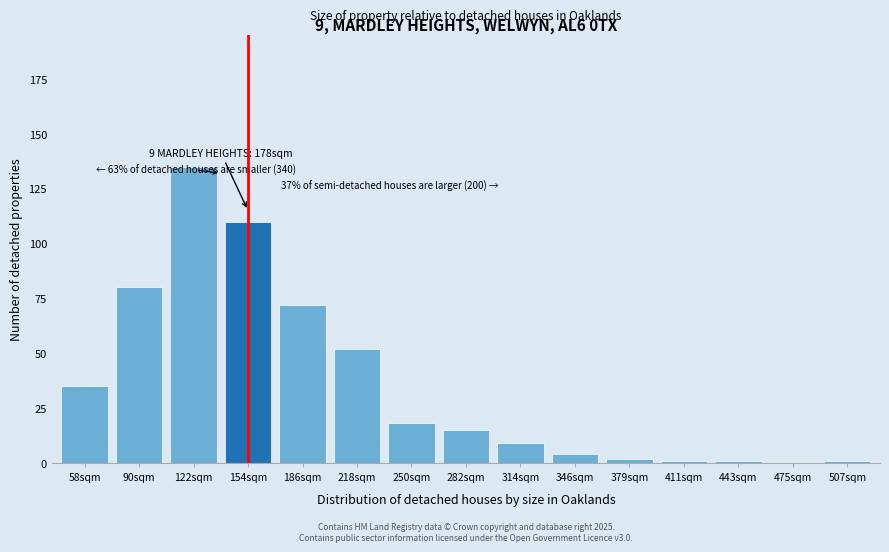

Reading left to right, extract all data points from this chart.

58sqm=35	90sqm=80	122sqm=135	154sqm=110	186sqm=72	218sqm=52	250sqm=18	282sqm=15	314sqm=9	346sqm=4	379sqm=2	411sqm=1	443sqm=1	475sqm=0	507sqm=1